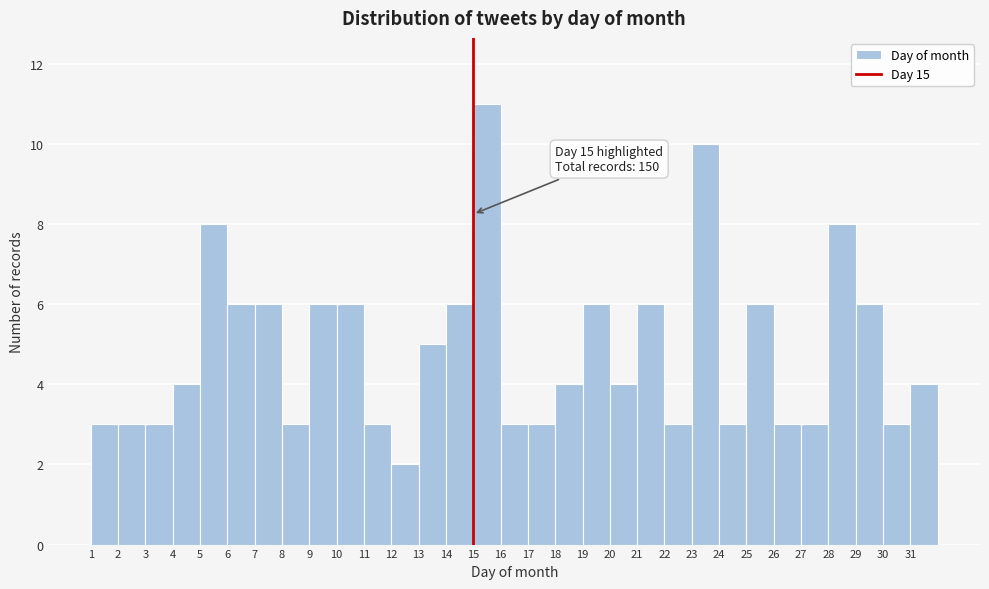

Which range on the x-axis has the tallest bar?

15 to 16